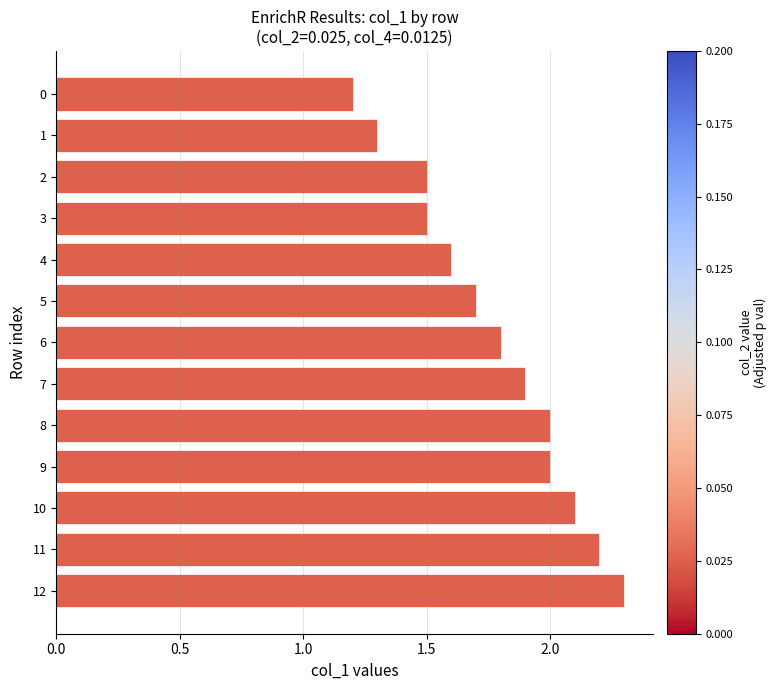

What is the average value?

1.8